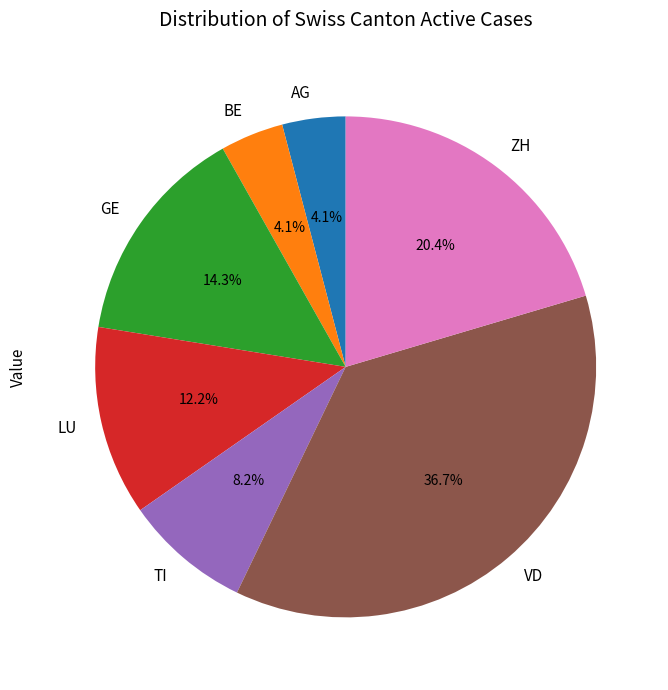

To the nearest percent, what is the combined percentage of AG and BE?

8%